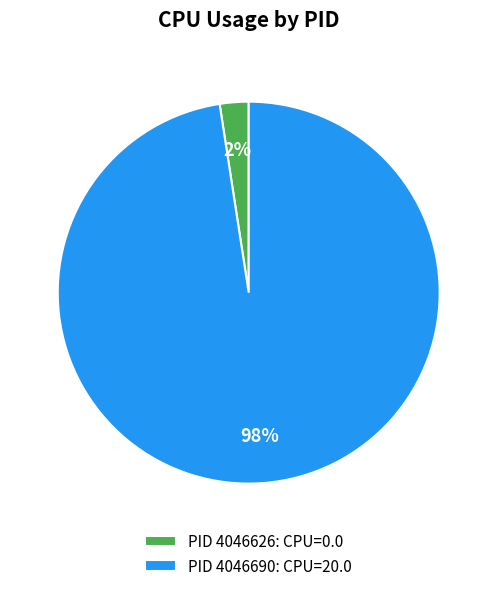

True or false: PID 4046626: CPU=0.0 accounts for 2% of the total.

True